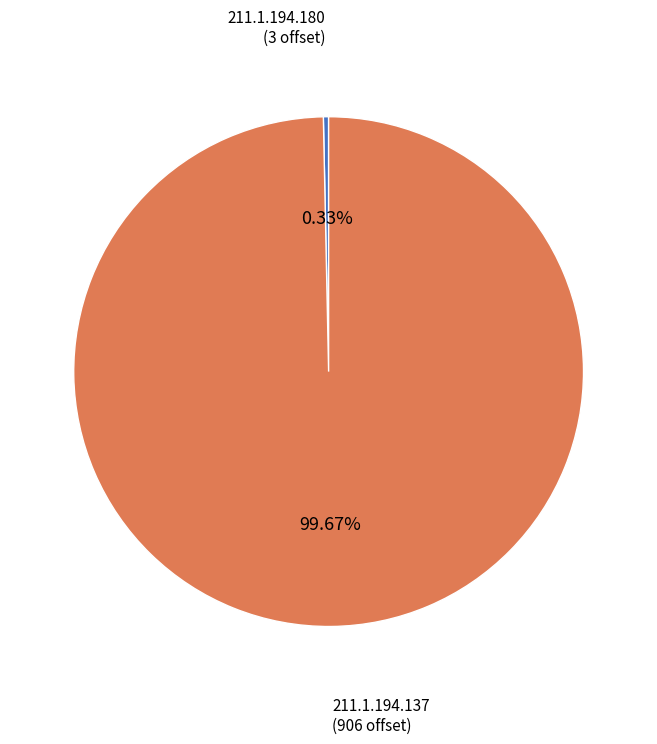

To the nearest percent, what is the average slice percentage?

50%